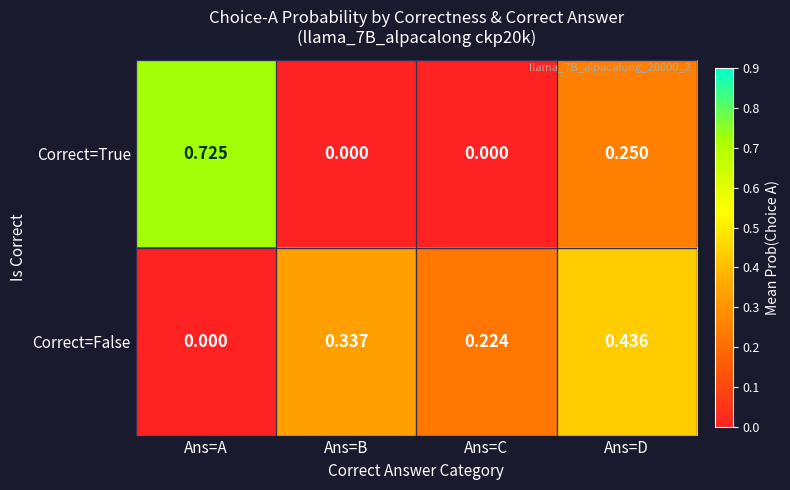

List the series in order of their peak value, highest first.

Correct=True, Correct=False